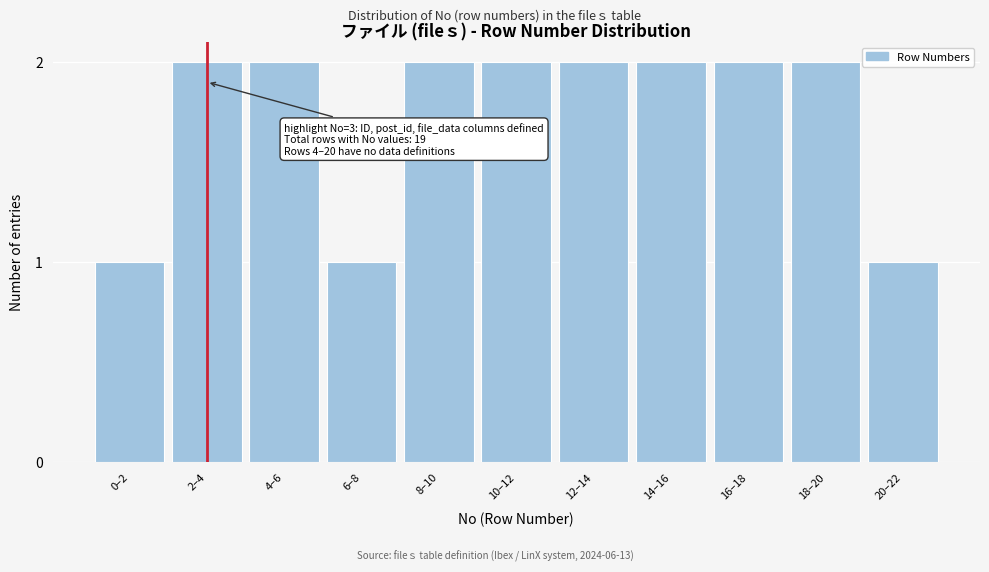

Reading left to right, extract all data points from this chart.

1	2	2	1	2	2	2	2	2	2	1